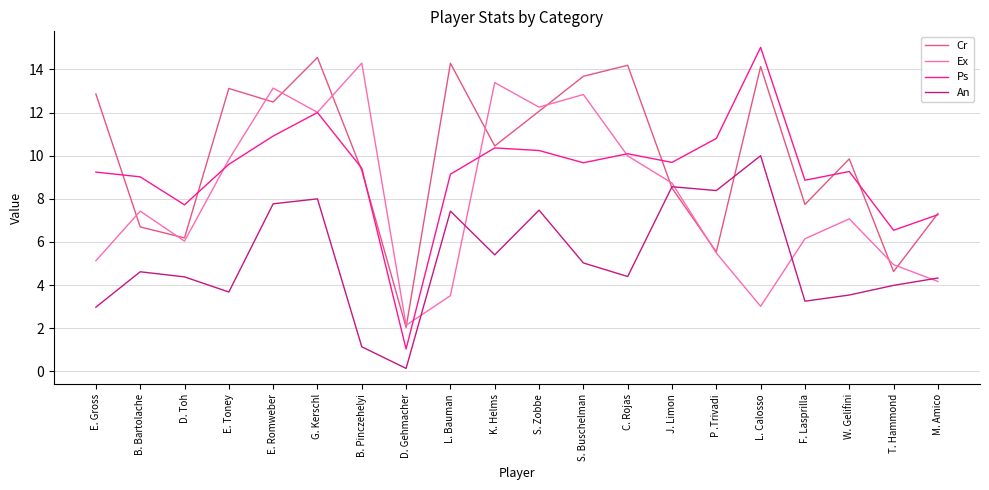

What is the difference between the second highest and second lowest values in the Cr series?

9.7